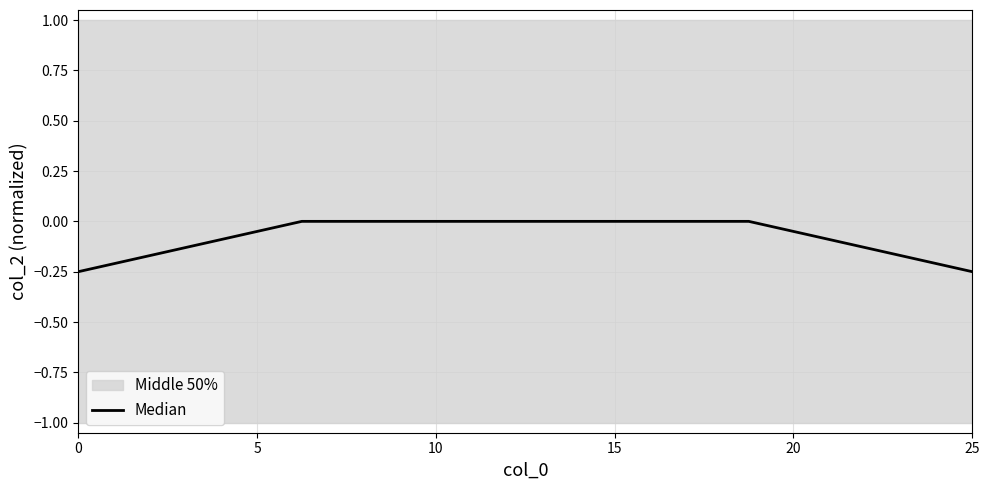

True or false: there are more than 1 points higher than both neighbors.

False